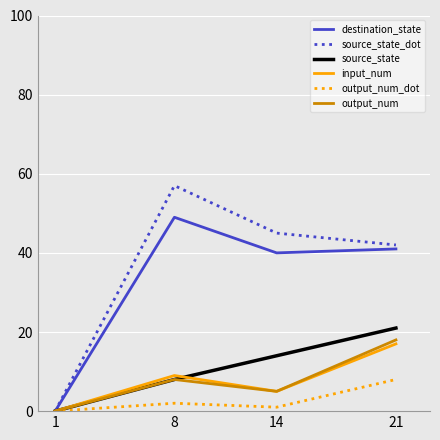

Reading right to left, transcribe all the data shown in this chart.

destination_state: 41	40	49	0
source_state_dot: 42	45	57	0
source_state: 21	14	8	0
input_num: 17	5	9	0
output_num_dot: 8	1	2	0
output_num: 18	5	8	0